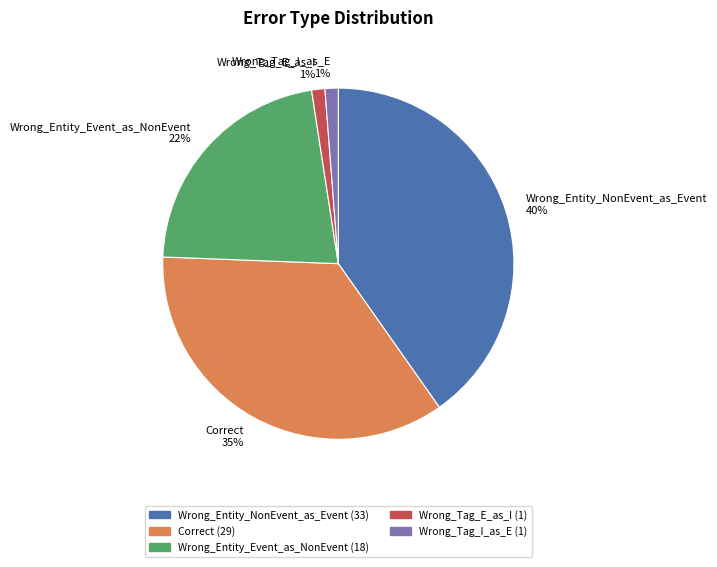

Does any single category account for the majority?

No